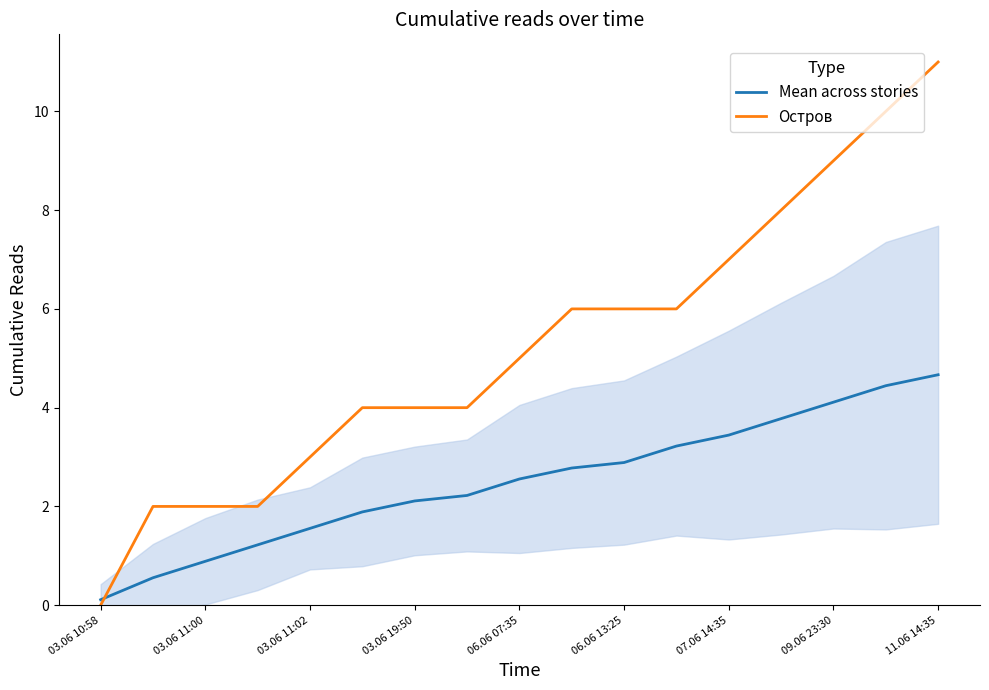

Does the chart display data point markers on the line(s)?

No